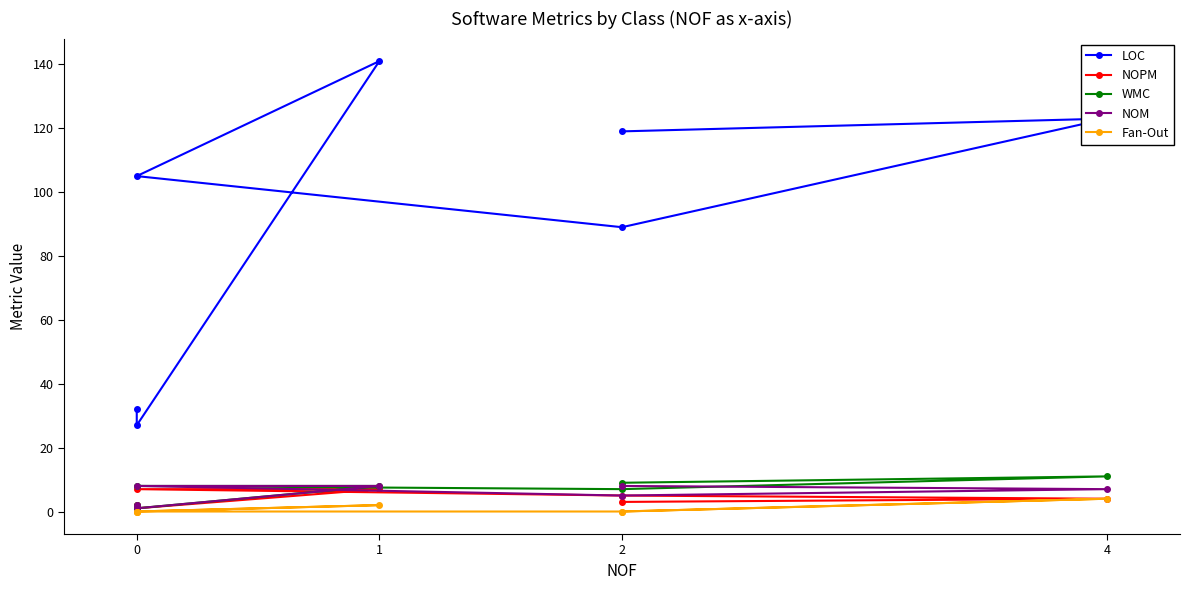

Is it true that NOM equals 8 at 1?

True